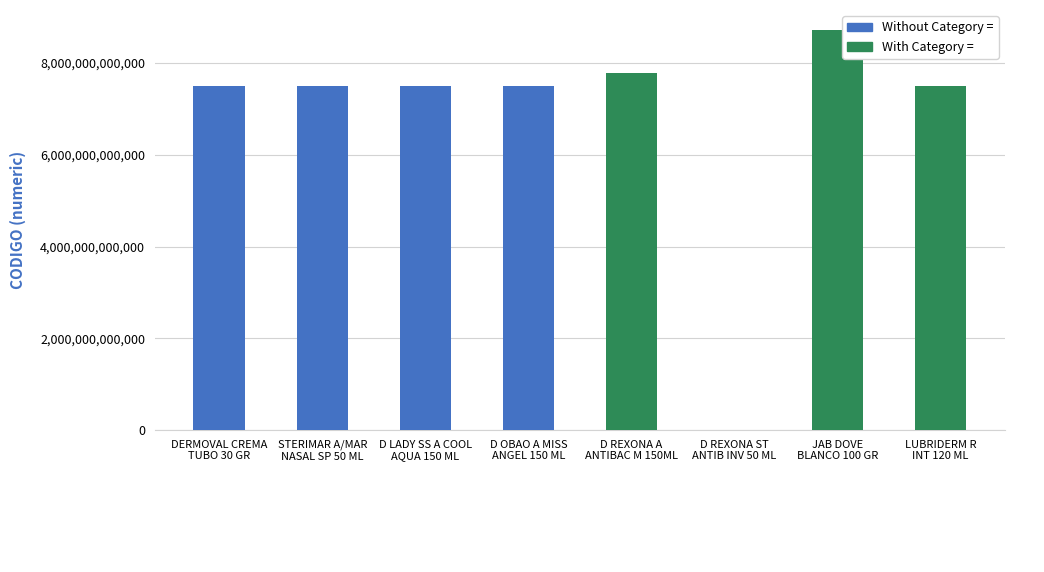

What is the maximum value shown in the chart?

8720182002280